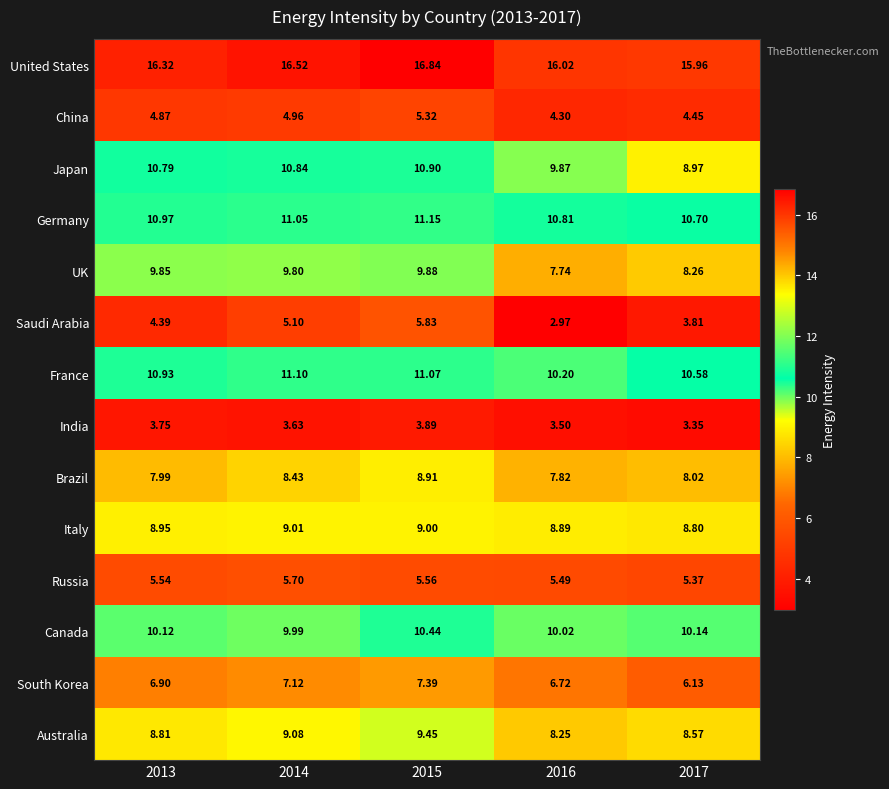

Between 2014 and 2015, which series saw the biggest shift?

Saudi Arabia